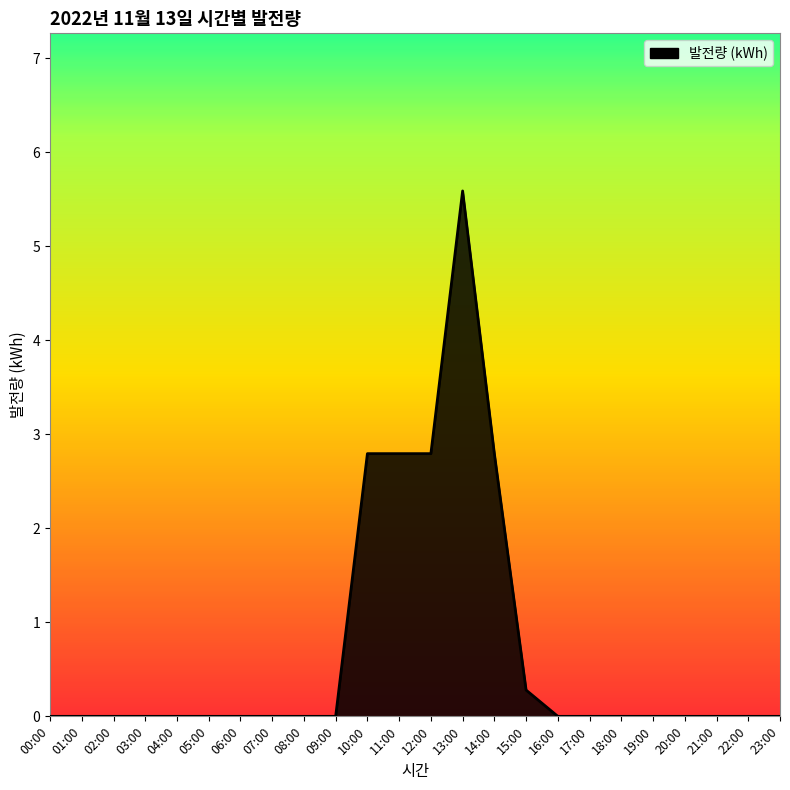

What is the maximum value shown in the chart?

5.6